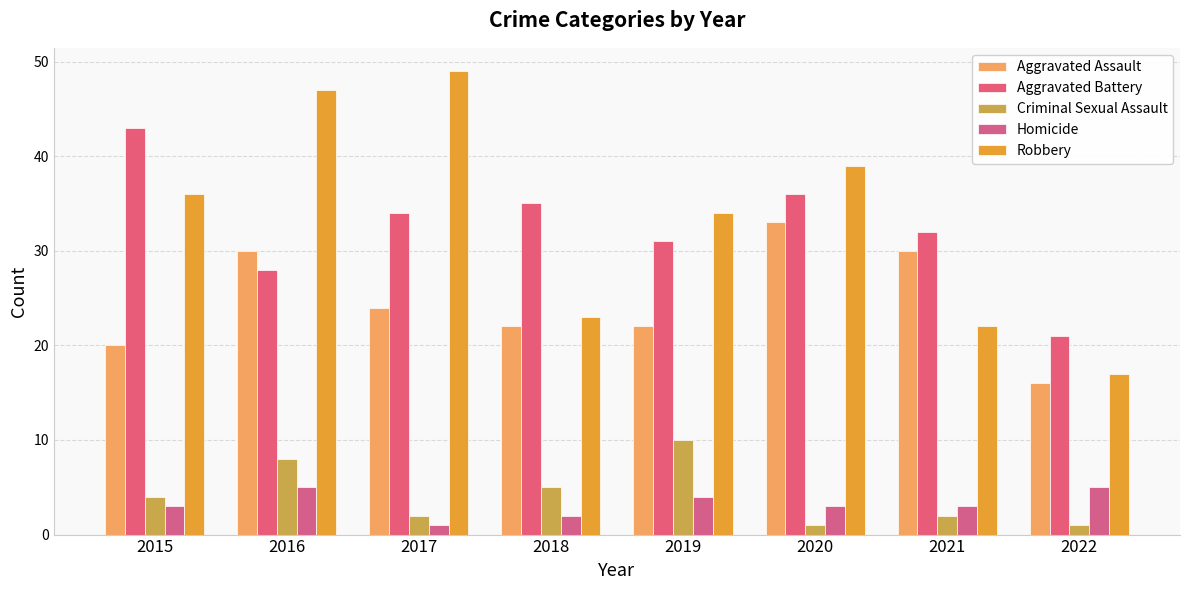

Reading right to left, transcribe all the data shown in this chart.

Aggravated Assault: 2022=16	2021=30	2020=33	2019=22	2018=22	2017=24	2016=30	2015=20
Aggravated Battery: 2022=21	2021=32	2020=36	2019=31	2018=35	2017=34	2016=28	2015=43
Criminal Sexual Assault: 2022=1	2021=2	2020=1	2019=10	2018=5	2017=2	2016=8	2015=4
Homicide: 2022=5	2021=3	2020=3	2019=4	2018=2	2017=1	2016=5	2015=3
Robbery: 2022=17	2021=22	2020=39	2019=34	2018=23	2017=49	2016=47	2015=36